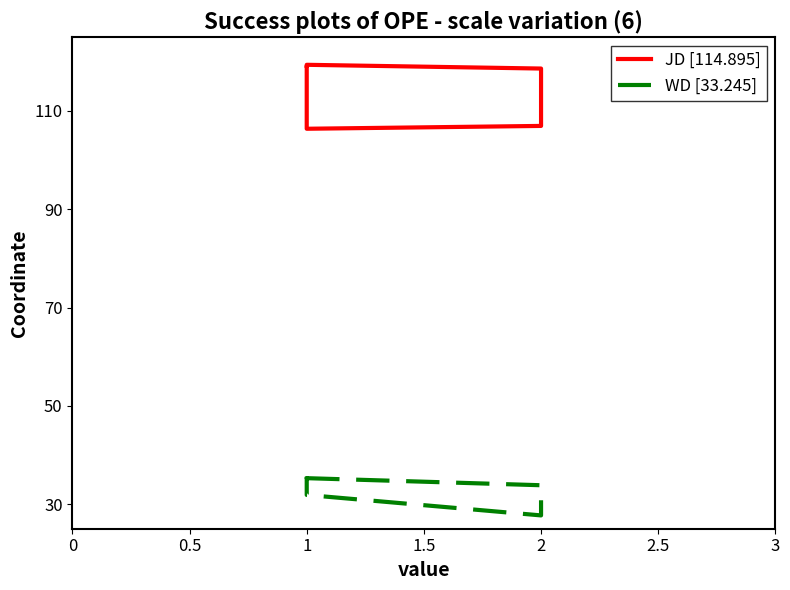

What is the label of the 3rd point from the left?

2